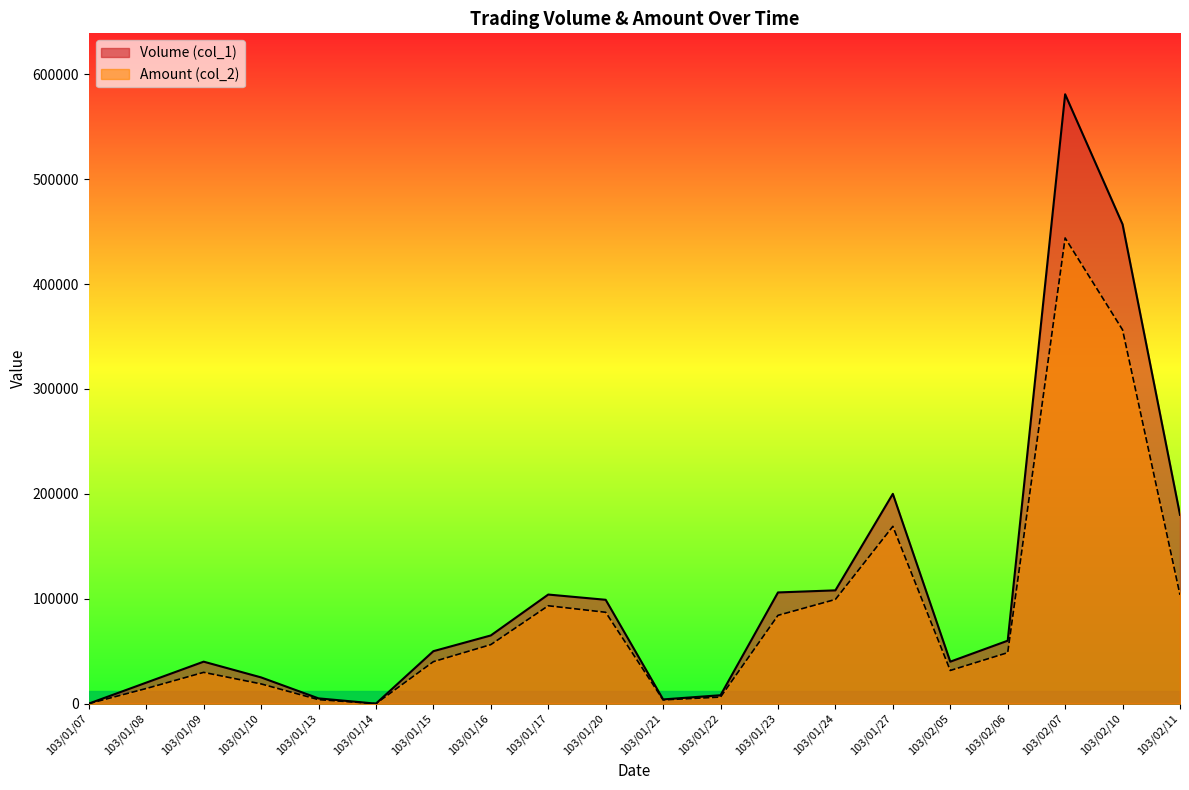

Which has a higher value, 103/01/14 or 103/01/16?

103/01/16